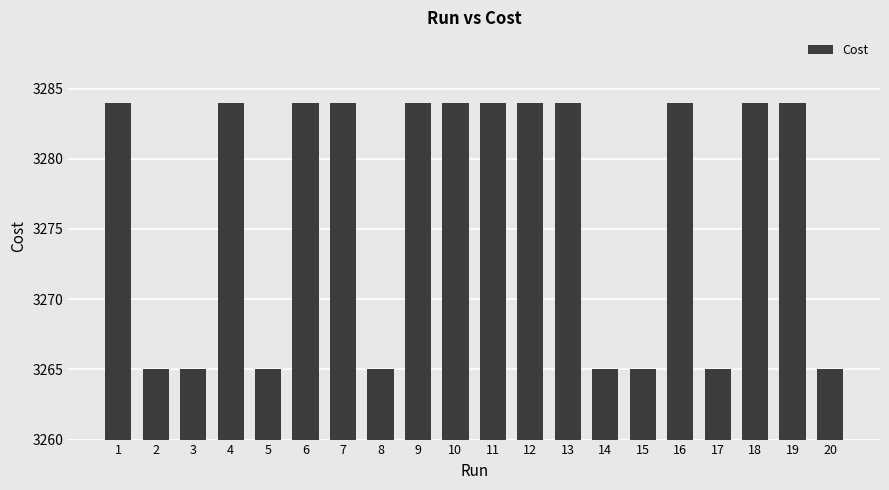

What value does the data have at 19?

3284.0